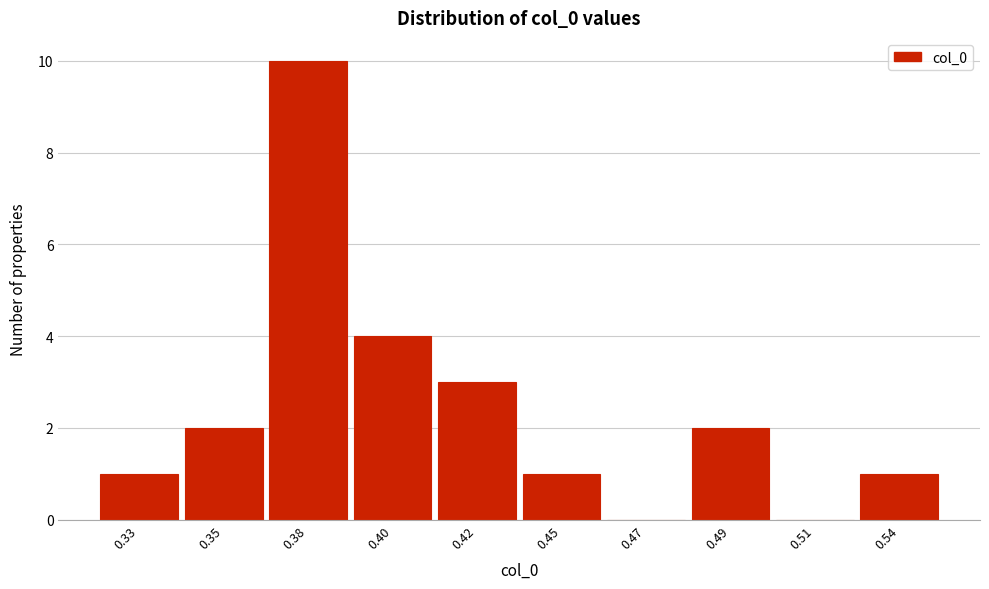

Reading right to left, what are all the values shown in this chart?

0.54=1	0.51=0	0.49=2	0.47=0	0.45=1	0.42=3	0.40=4	0.38=10	0.35=2	0.33=1